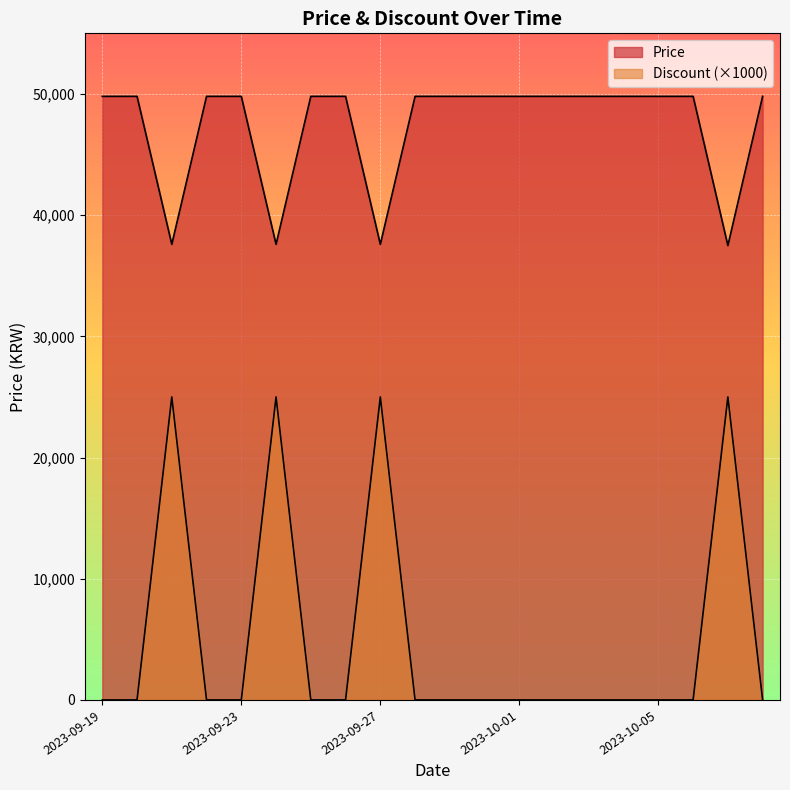

Where is the first local maximum for Discount?

2023-09-21